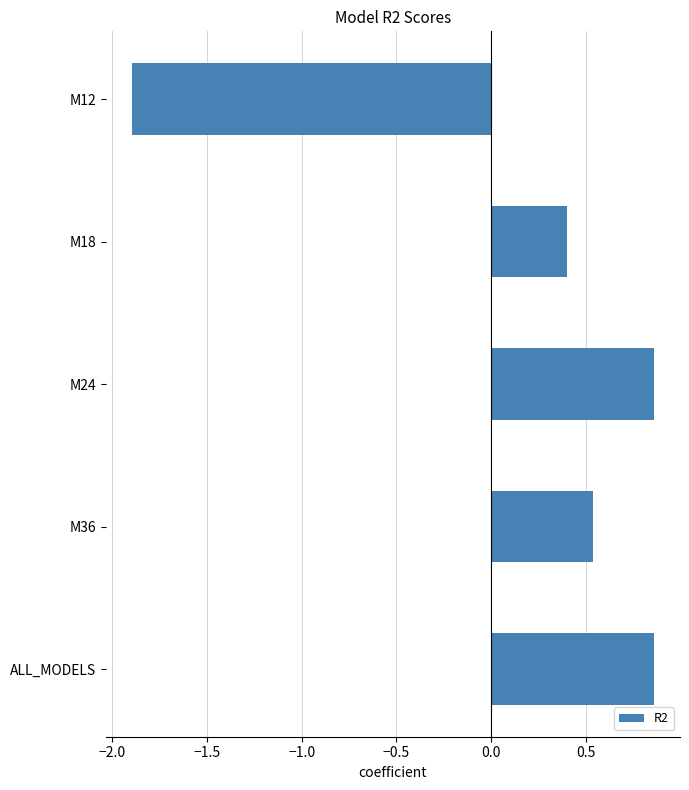

At which label is the value closest to 0?

M18